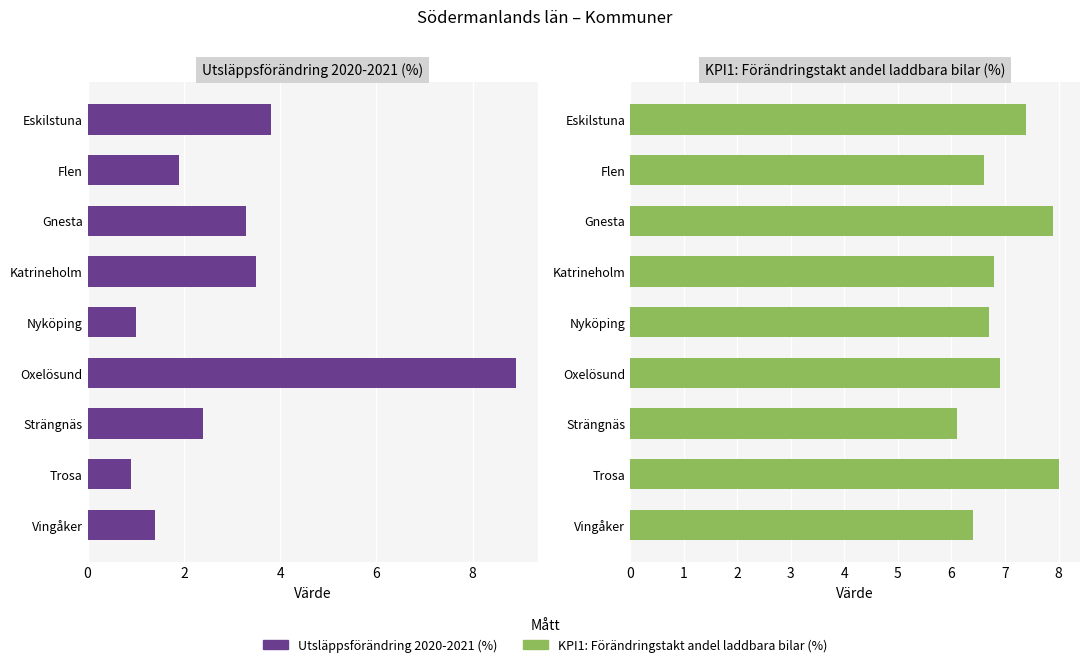

Reading right to left, transcribe all the data shown in this chart.

Utsläppsförändring 2020-2021 (%): 1.4	0.9	2.4	8.9	1.0	3.5	3.3	1.9	3.8
KPI1: Förändringstakt andel laddbara bilar (%): 6.4	8.0	6.1	6.9	6.7	6.8	7.9	6.6	7.4